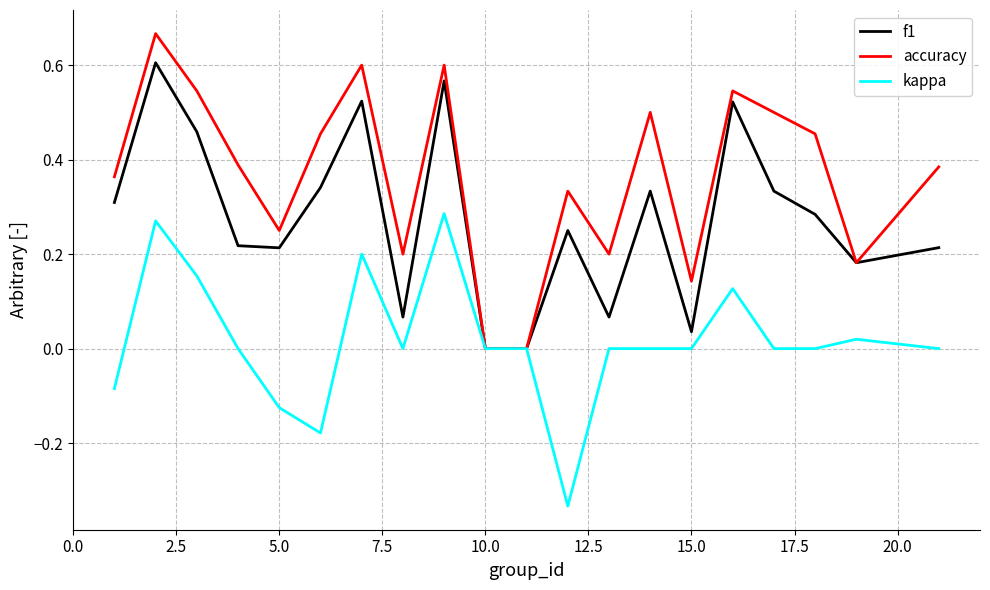

Which series has the largest total across all categories?

accuracy